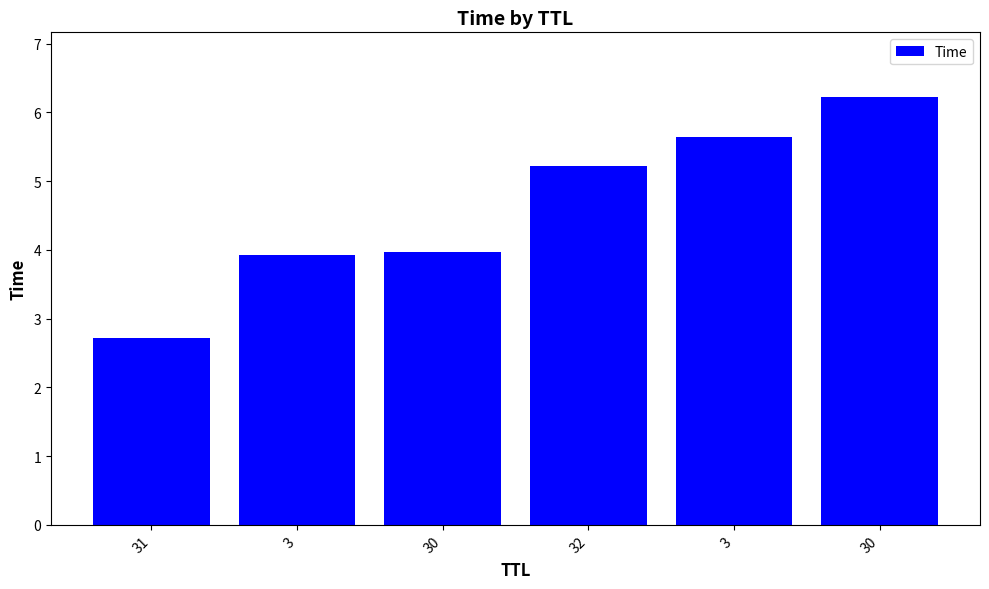

How many distinct data groups are displayed?

1